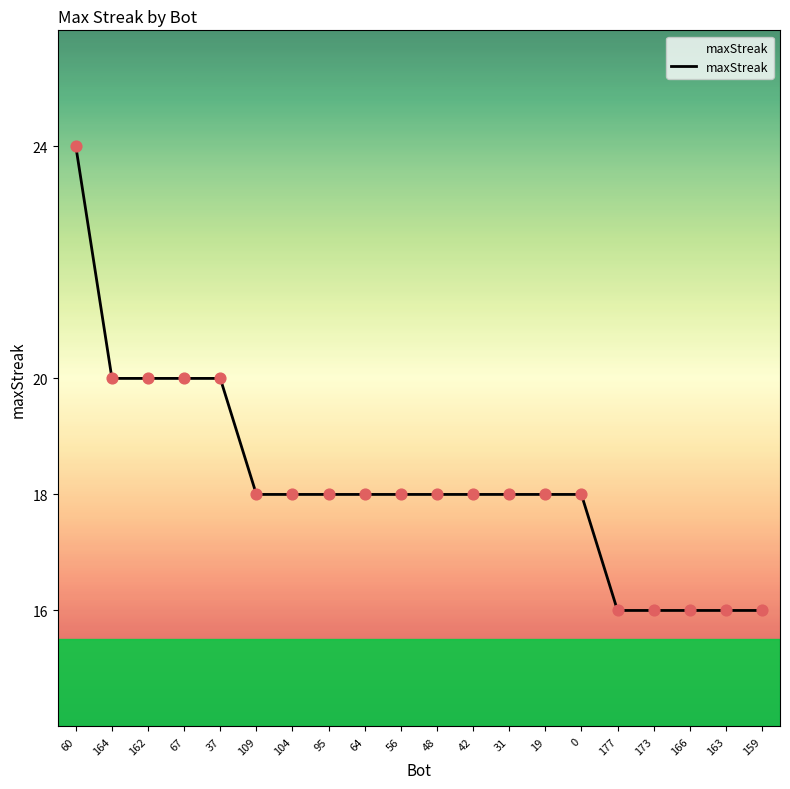

What is the ratio of the value at 173 to the value at 31?

0.9